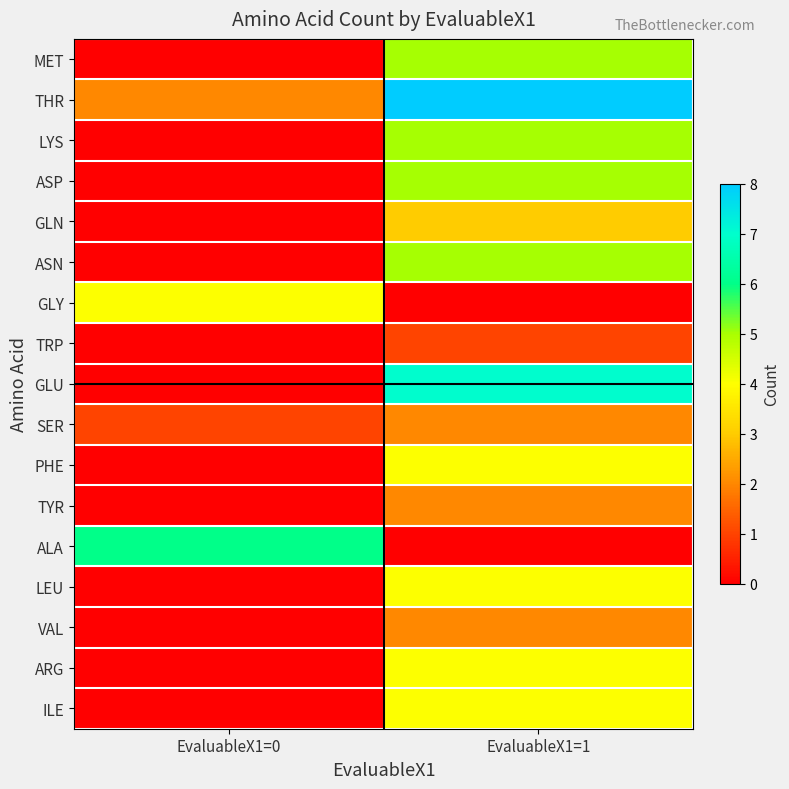

Rank the series at EvaluableX1=1 from highest to lowest value.

THR, GLU, MET, LYS, ASP, ASN, PHE, LEU, ARG, ILE, GLN, SER, TYR, VAL, TRP, GLY, ALA